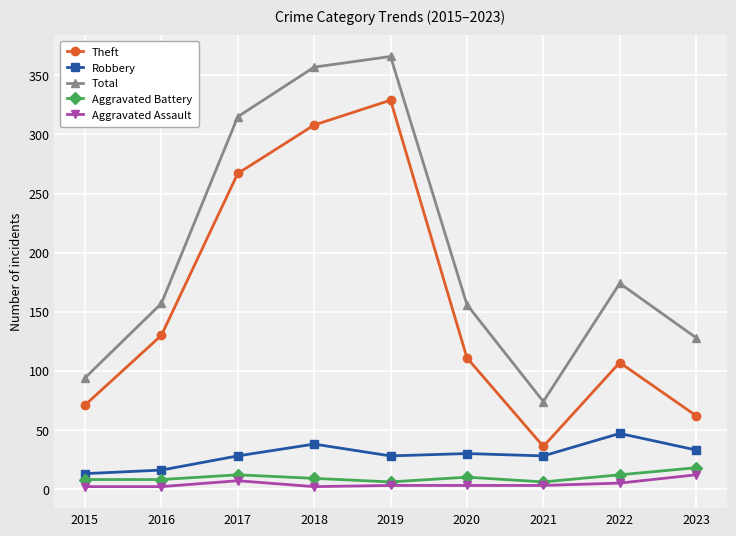

The Aggravated Assault series shows 2 at 2016. True or false?

True